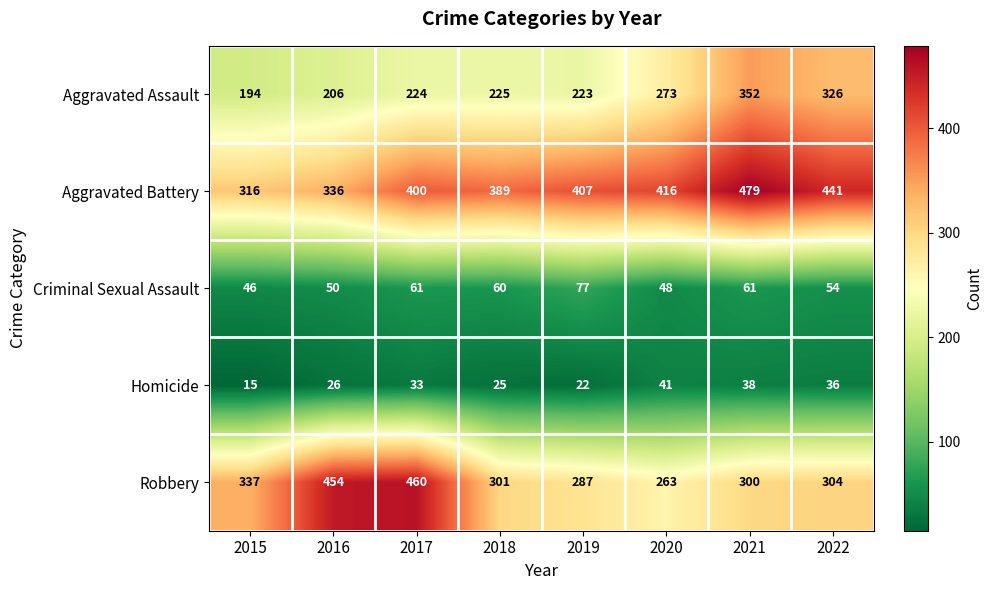

Between 2020 and 2022, which series saw the biggest shift?

Aggravated Assault